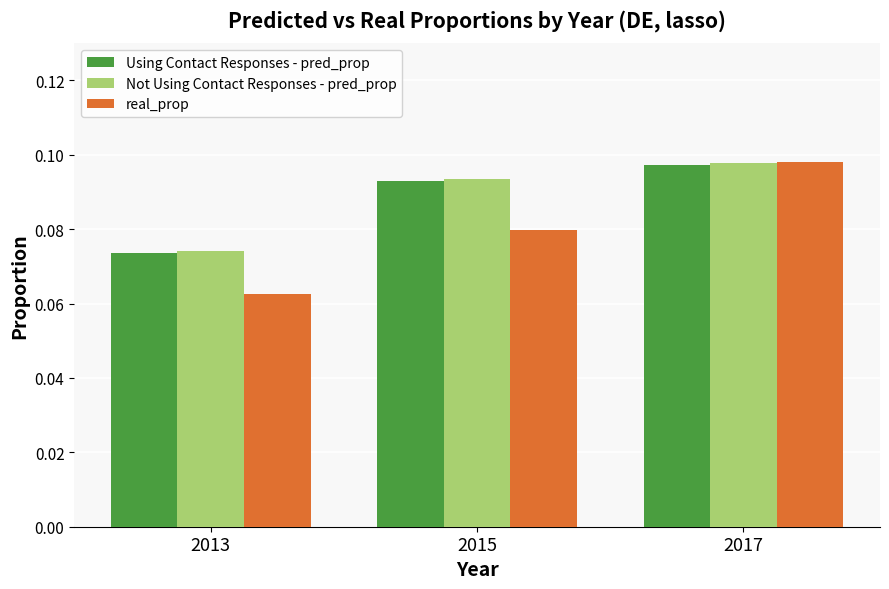

At which category does the chart reach its peak across all series?

2017